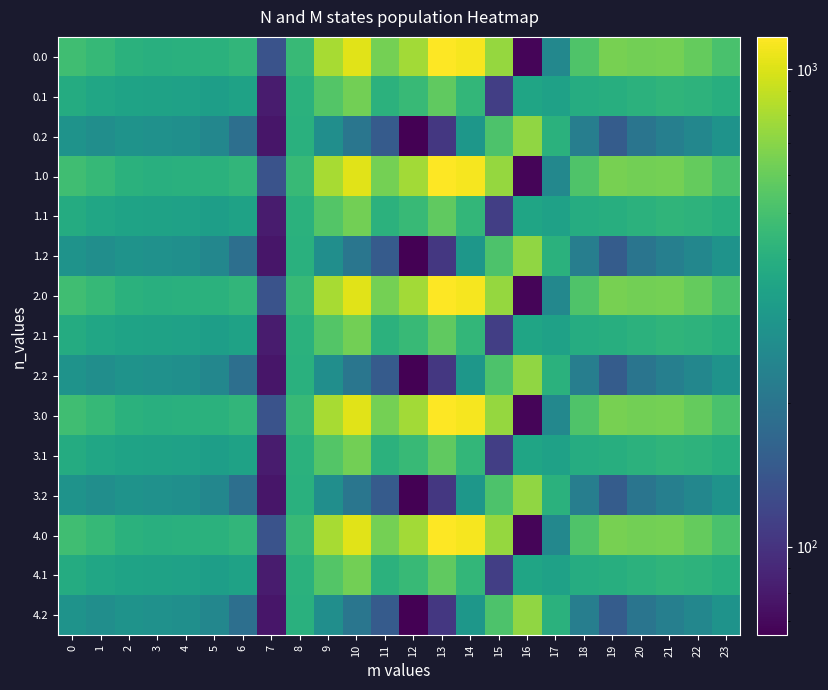

Between 12 and 23, which is larger?

12